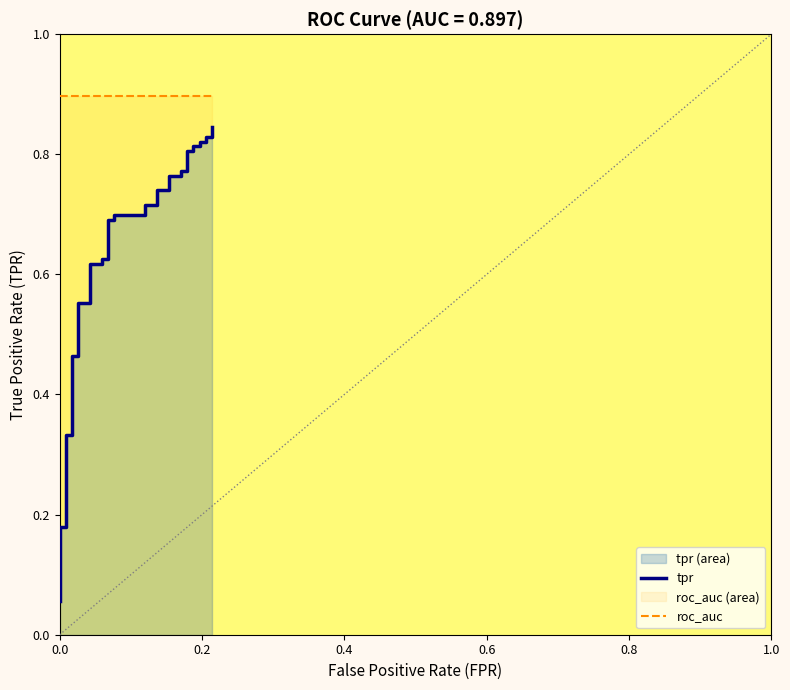

Which series has the largest total across all categories?

roc_auc